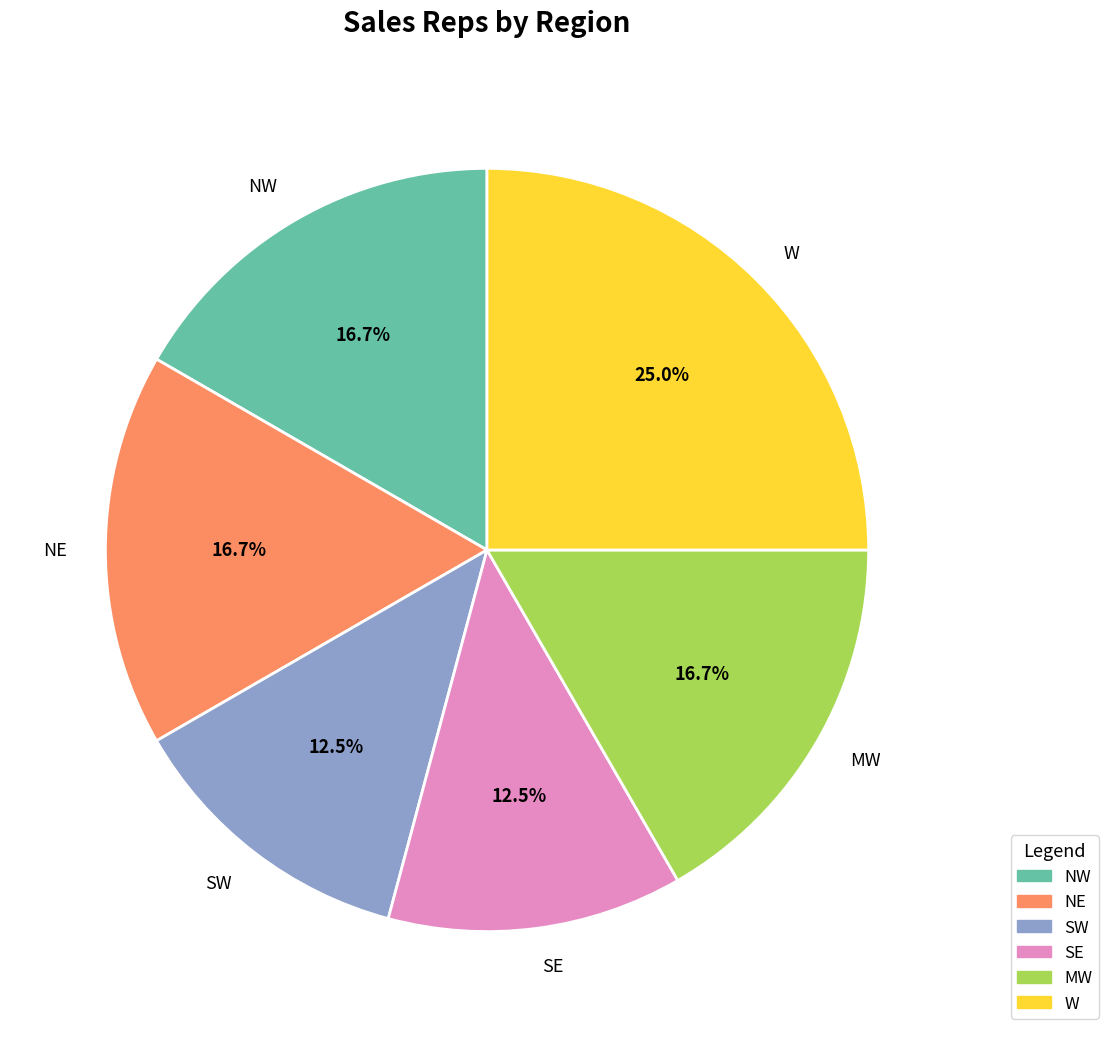

What percentage is the NE slice, to the nearest percent?

17%